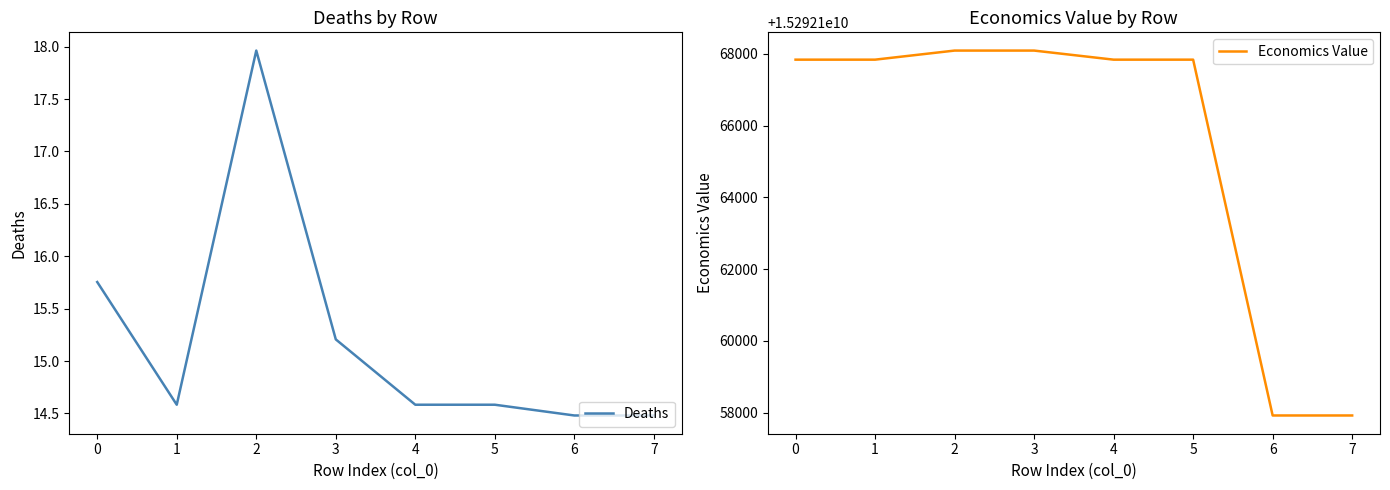

The value of Deaths at 5 is 14.6. True or false?

True